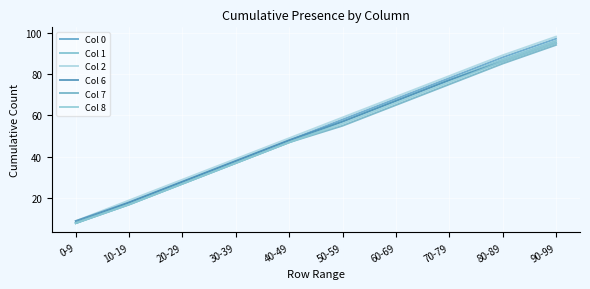

What value does the Col 2 series have at 80-89?

89